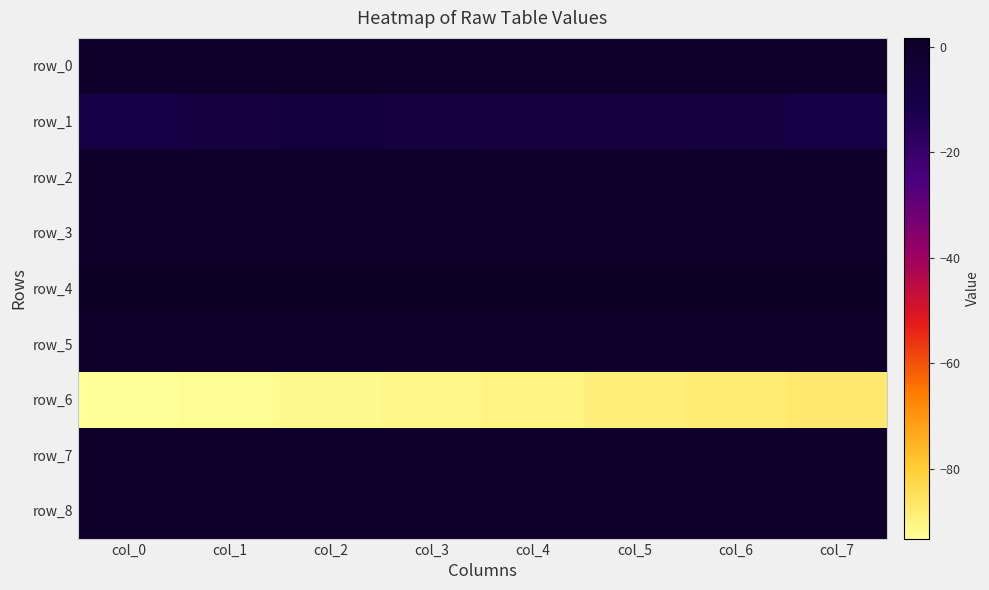

What is the difference between the highest and lowest values at col_4?

91.8